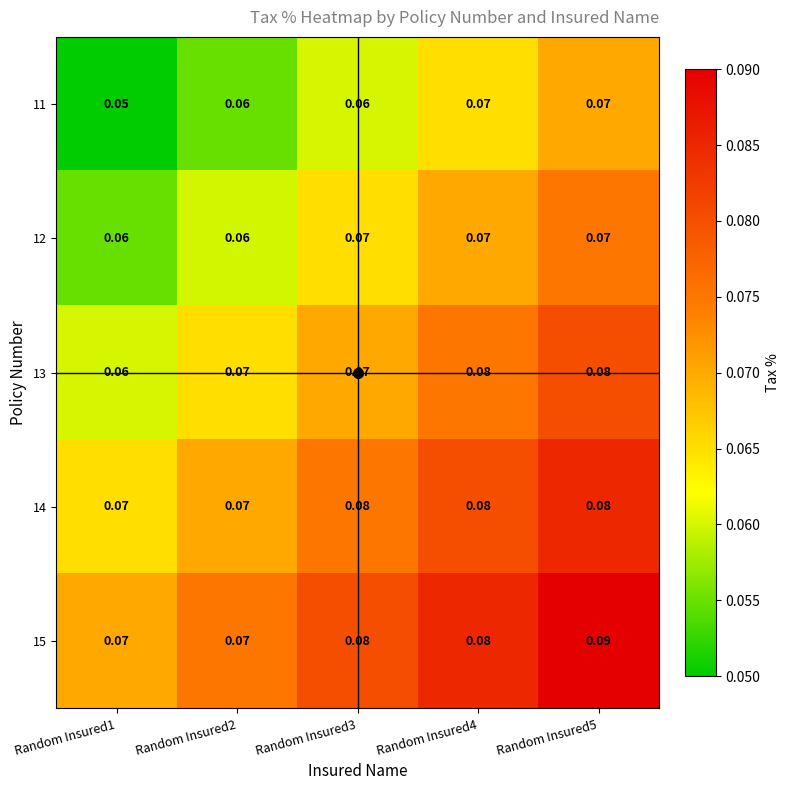

Which label corresponds to the largest value in the chart?

Random Insured5